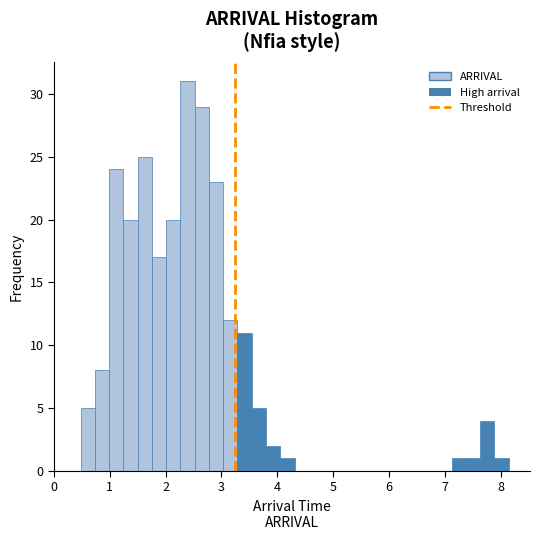

Read against the x-axis, roughly where is the centre of the tallest bar?

2.4